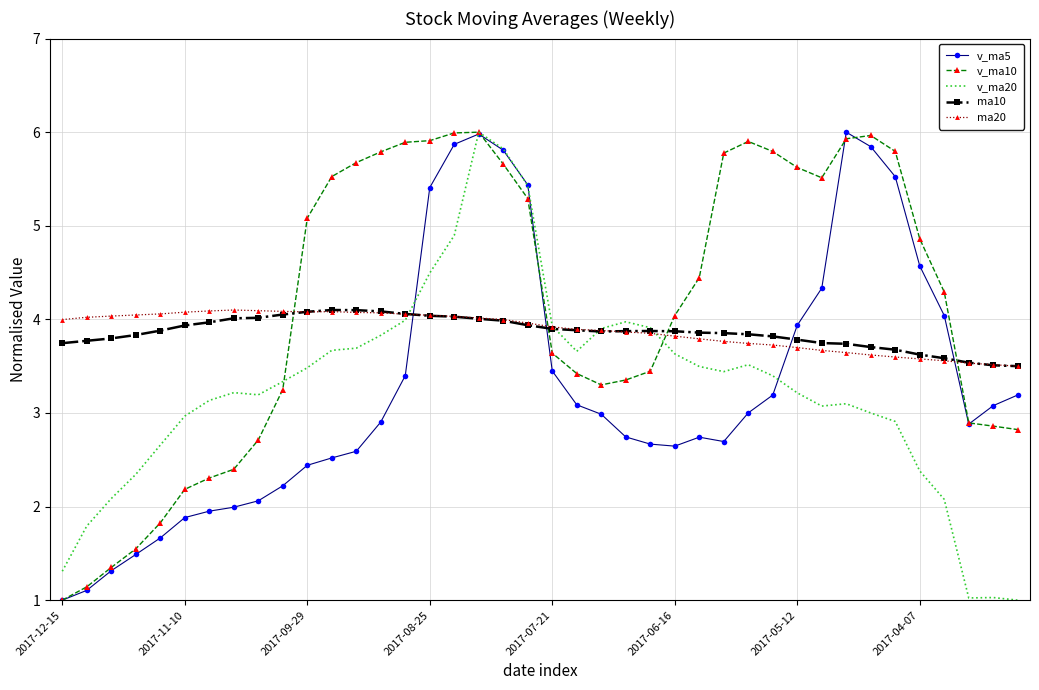

True or false: v_ma10 has more than 1 interior local peaks.

True